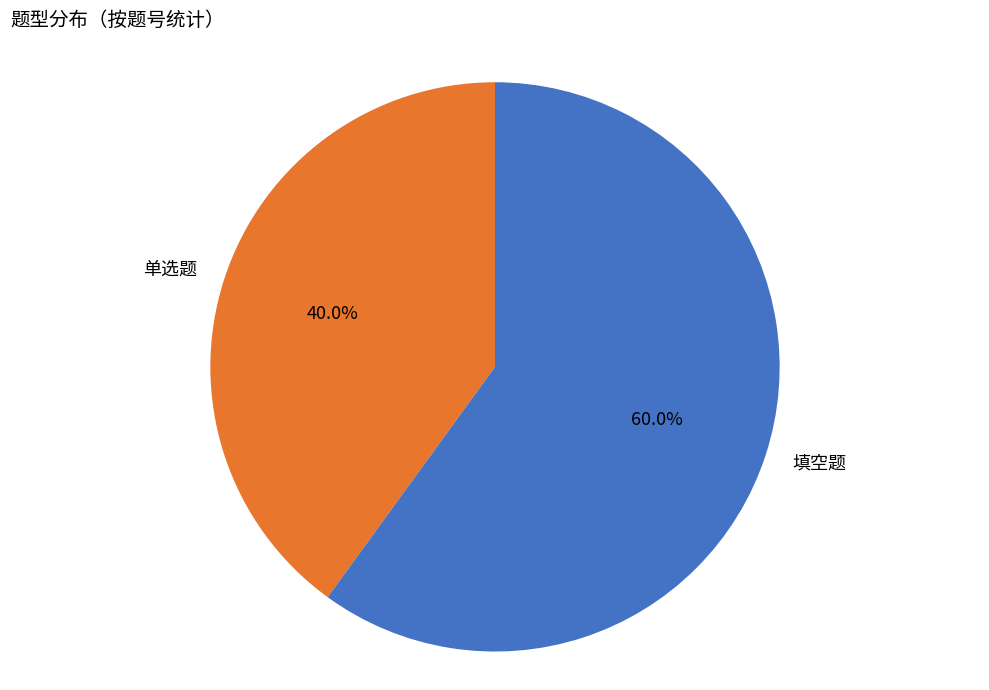

Does 填空题 represent more than half of the total?

Yes